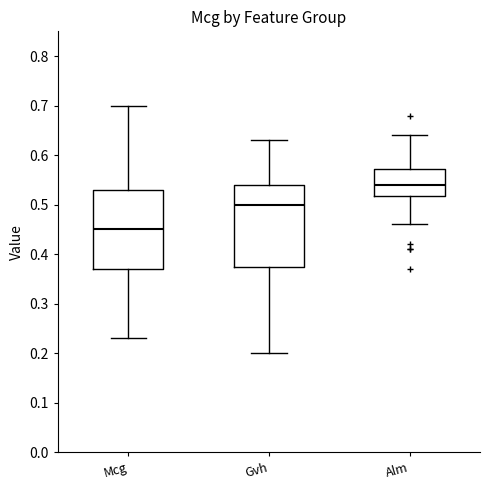

Which box has the highest median line?

Alm